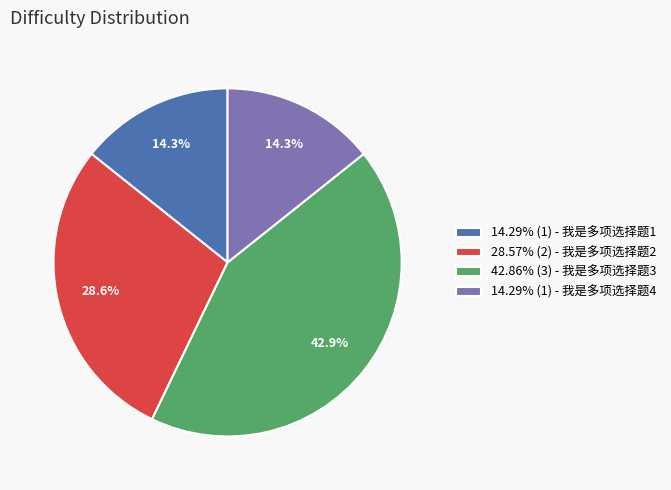

Approximately how many times larger is the value at 42.86% (3) - 我是多项选择题3 compared to 28.57% (2) - 我是多项选择题2?

1.5